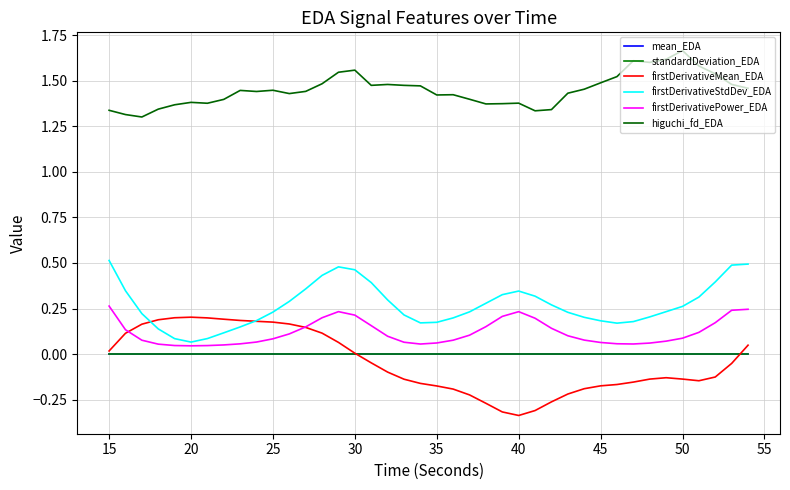

Reading left to right, extract all data points from this chart.

mean_EDA: 0.0	0.0	0.0	0.0	0.0	0.0	0.0	0.0	0.0	0.0	0.0	0.0	0.0	0.0	0.0	0.0	0.0	0.0	0.0	0.0	0.0	0.0	0.0	0.0	0.0	0.0	0.0	0.0	0.0	0.0	0.0	0.0	0.0	0.0	0.0	0.0	0.0	0.0	0.0	0.0
standardDeviation_EDA: 0.0	0.0	0.0	0.0	0.0	0.0	0.0	0.0	0.0	0.0	0.0	0.0	0.0	0.0	0.0	0.0	0.0	0.0	0.0	0.0	0.0	0.0	0.0	0.0	0.0	0.0	0.0	0.0	0.0	0.0	0.0	0.0	0.0	0.0	0.0	0.0	0.0	0.0	0.0	0.0
firstDerivativeMean_EDA: 0.0	0.1	0.2	0.2	0.2	0.2	0.2	0.2	0.2	0.2	0.2	0.2	0.1	0.1	0.1	0.0	-0.0	-0.1	-0.1	-0.2	-0.2	-0.2	-0.2	-0.3	-0.3	-0.3	-0.3	-0.3	-0.2	-0.2	-0.2	-0.2	-0.2	-0.1	-0.1	-0.1	-0.1	-0.1	-0.1	0.0
firstDerivativeStdDev_EDA: 0.5	0.3	0.2	0.1	0.1	0.1	0.1	0.1	0.1	0.2	0.2	0.3	0.4	0.4	0.5	0.5	0.4	0.3	0.2	0.2	0.2	0.2	0.2	0.3	0.3	0.3	0.3	0.3	0.2	0.2	0.2	0.2	0.2	0.2	0.2	0.3	0.3	0.4	0.5	0.5
firstDerivativePower_EDA: 0.3	0.1	0.1	0.1	0.0	0.0	0.0	0.1	0.1	0.1	0.1	0.1	0.1	0.2	0.2	0.2	0.2	0.1	0.1	0.1	0.1	0.1	0.1	0.2	0.2	0.2	0.2	0.1	0.1	0.1	0.1	0.1	0.1	0.1	0.1	0.1	0.1	0.2	0.2	0.2
higuchi_fd_EDA: 1.3	1.3	1.3	1.3	1.4	1.4	1.4	1.4	1.4	1.4	1.4	1.4	1.4	1.5	1.5	1.6	1.5	1.5	1.5	1.5	1.4	1.4	1.4	1.4	1.4	1.4	1.3	1.3	1.4	1.5	1.5	1.5	1.6	1.6	1.6	1.7	1.6	1.5	1.5	1.5